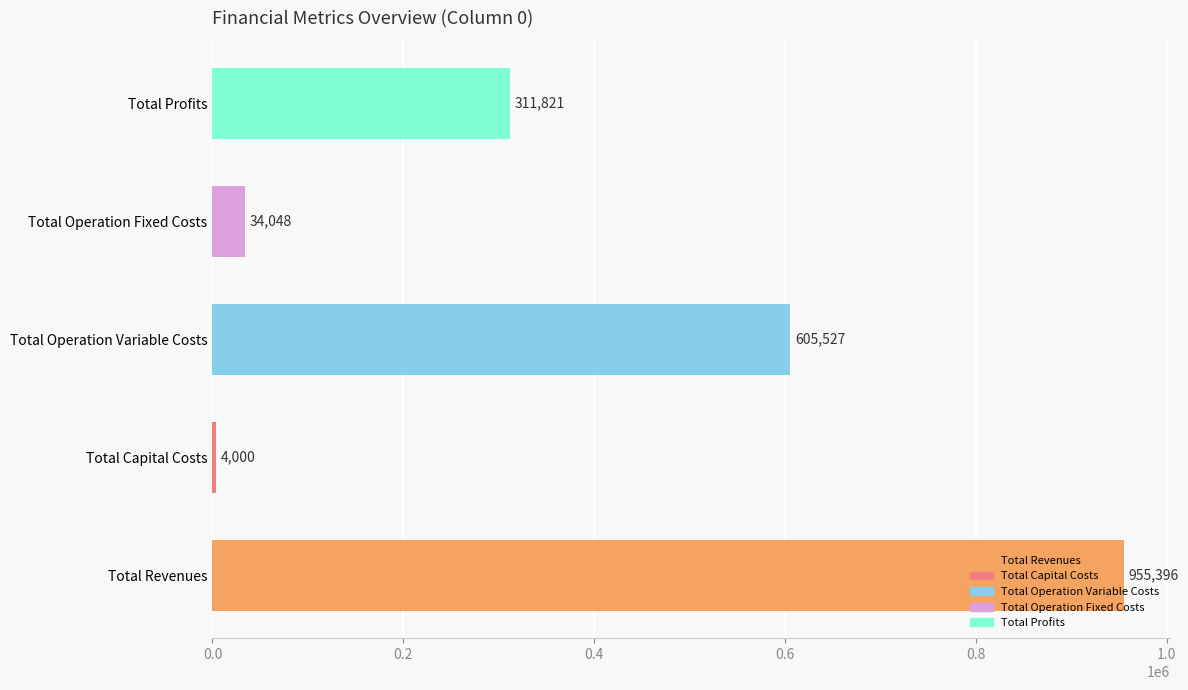

What is the difference between the values at Total Operation Variable Costs and Total Operation Fixed Costs?

571479.0